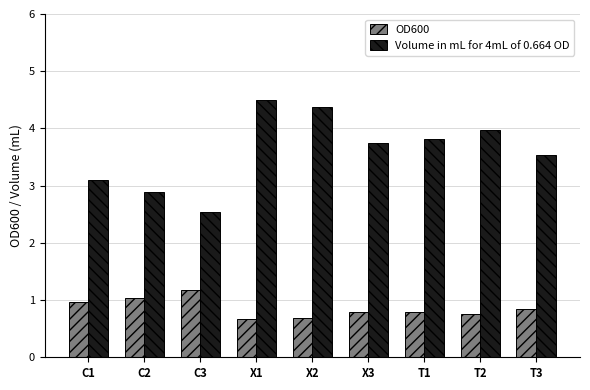

Is the value of OD600 at C1 greater than the value of Volume in mL for 4mL of 0.664 OD at X1?

No